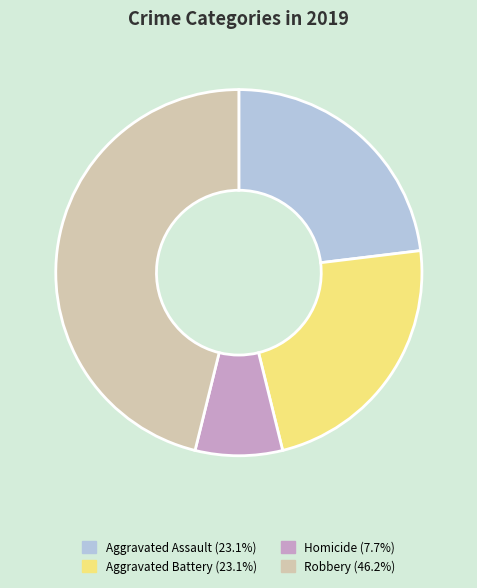

Is there a majority slice in this chart?

No